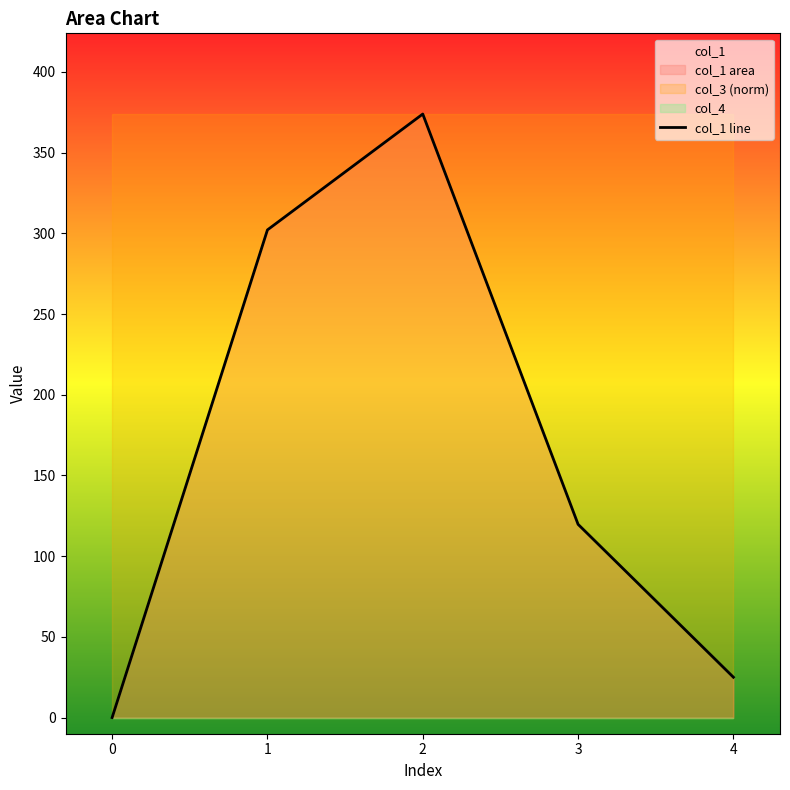

What is the difference between the values at 0 and 1?

302.2